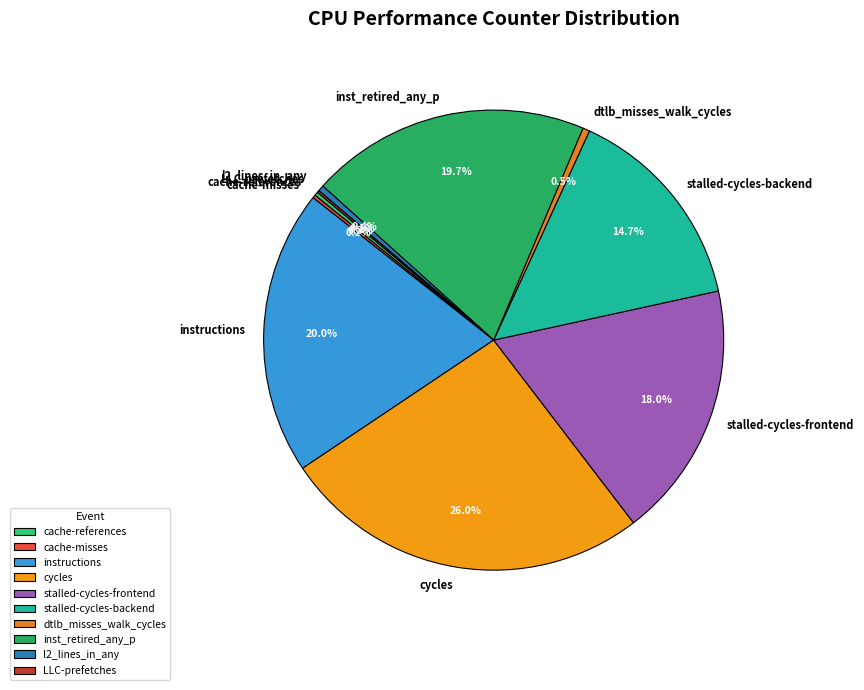

To the nearest percent, what is the difference between the largest and smallest slice percentages?

26%